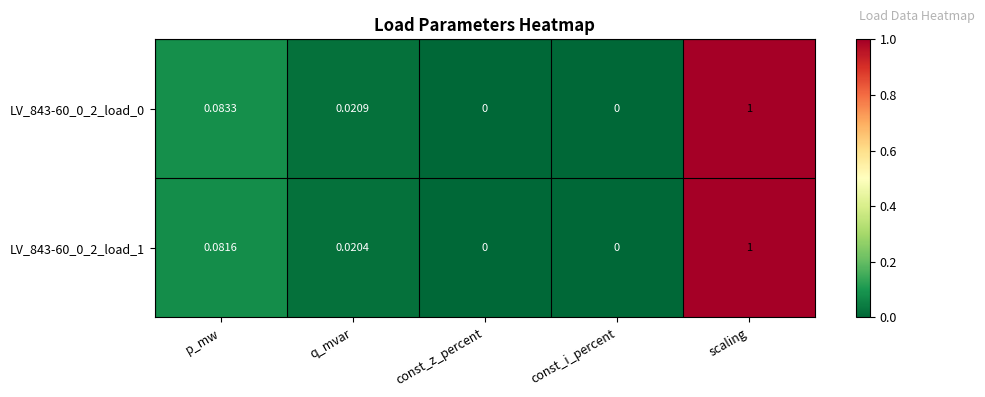

At which category is the sum across all series the highest?

scaling